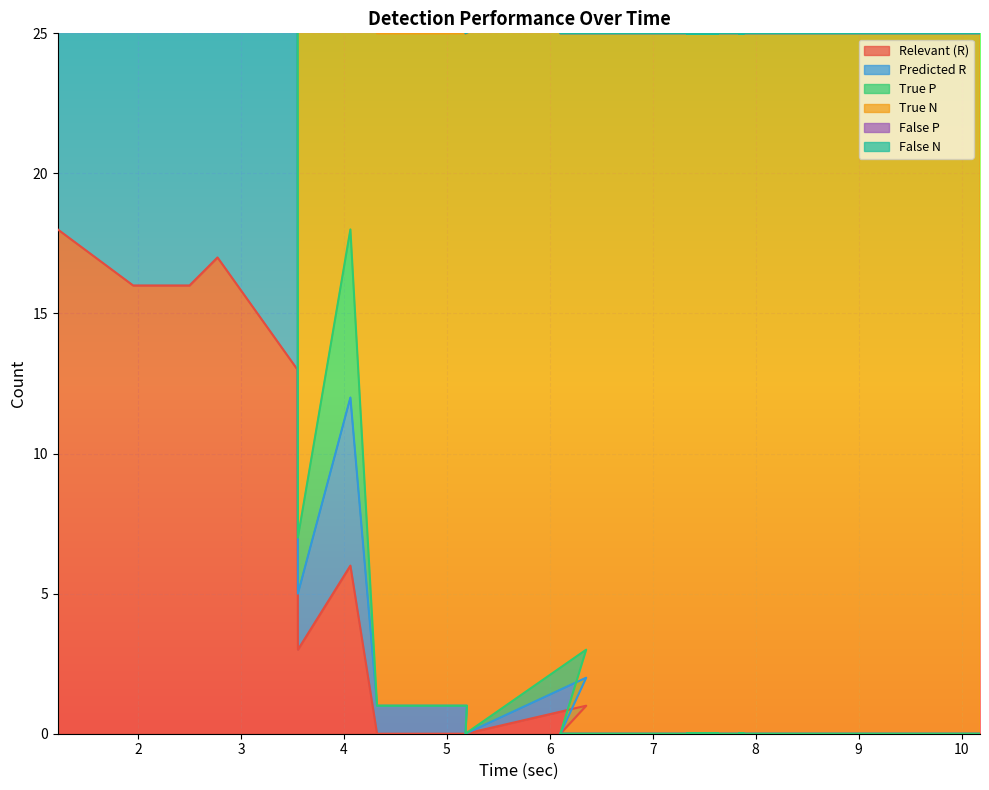

What is the highest value of the Relevant (R) series?

18